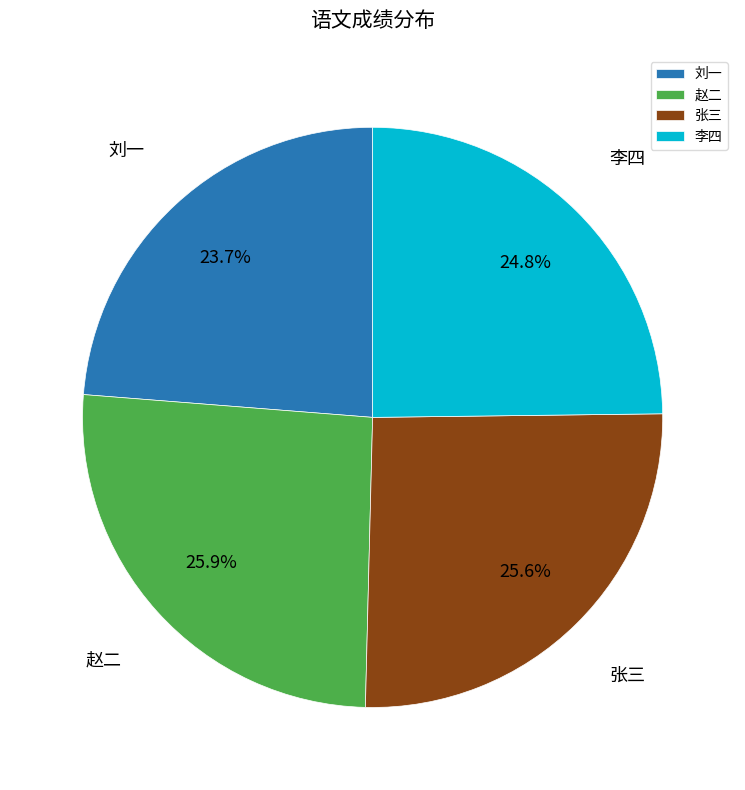

What percentage is NOT represented by 李四?

75.2%